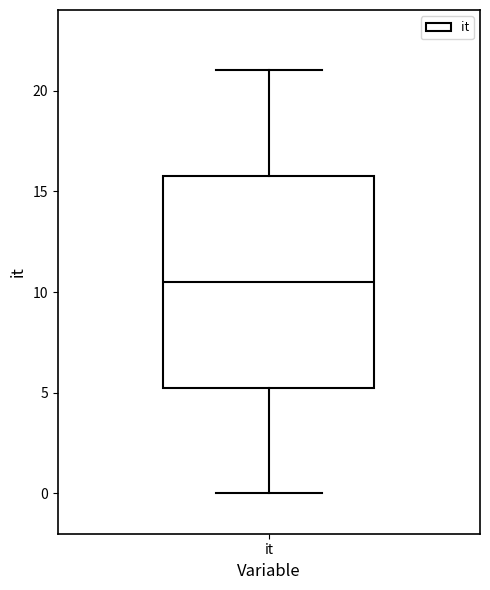

Where is the upper edge of the box for it on the y-axis? The values are not printed on the chart, so give them approximately, as read against the axis.

16.0